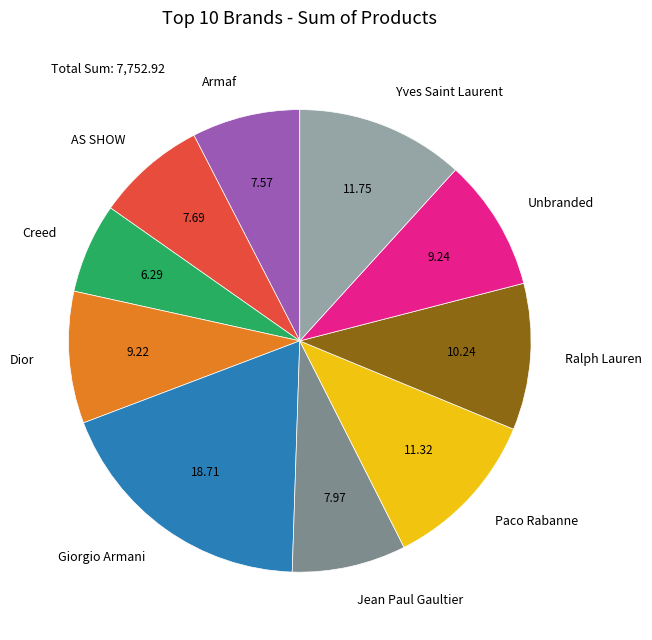

Which slice is the largest?

Giorgio Armani